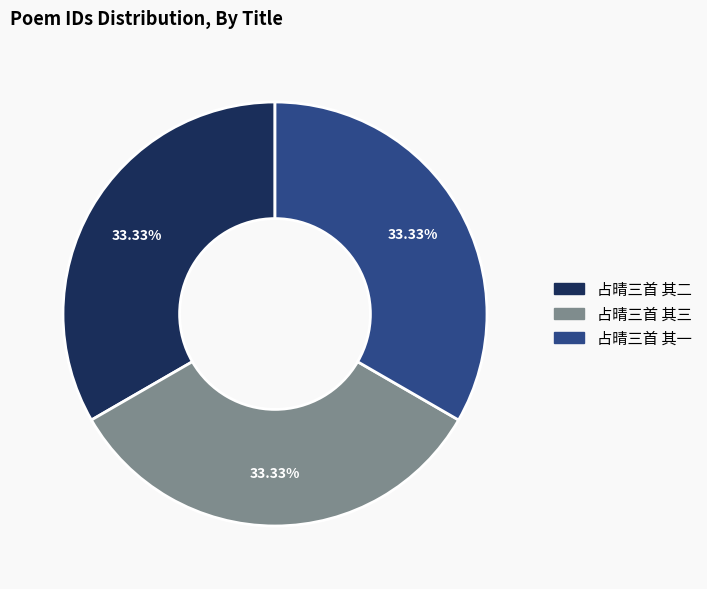

How many slices are in this pie chart?

3